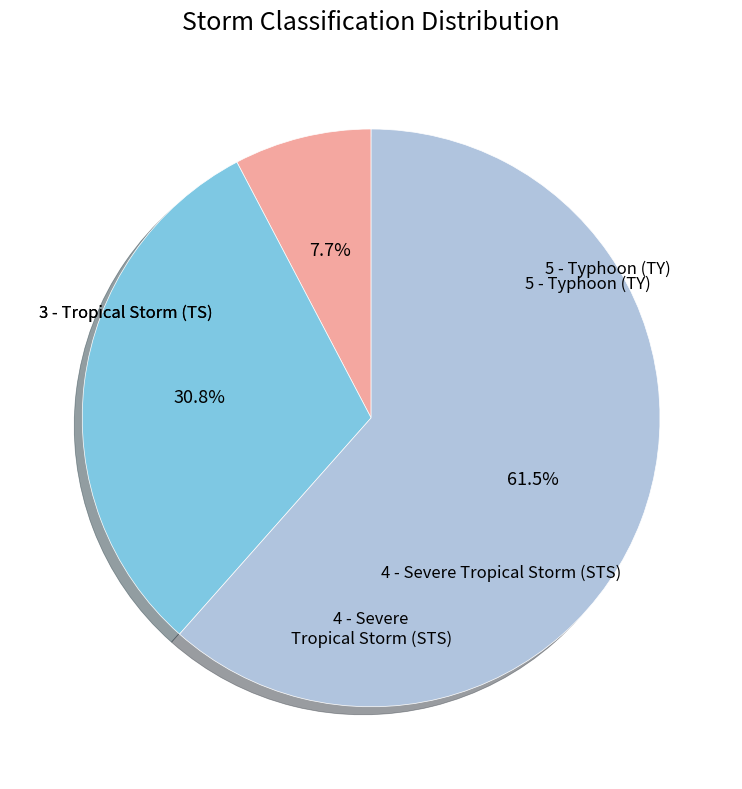

Is there any slice that represents more than half of the pie?

Yes